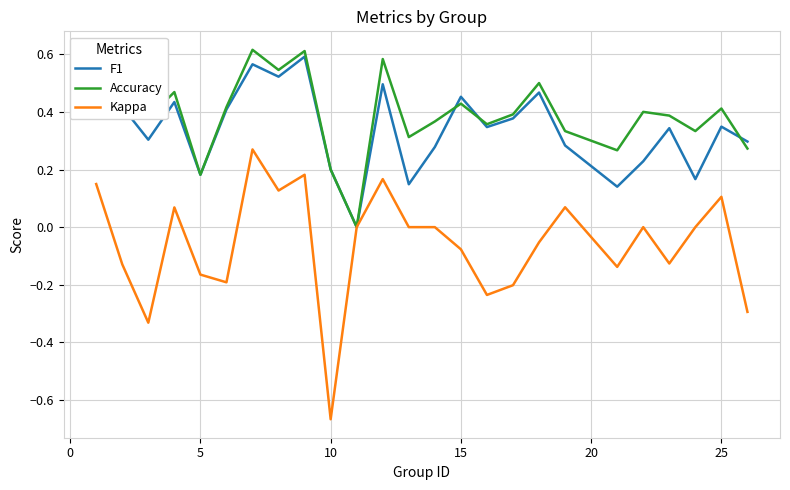

Is this an area chart (filled region under the line)?

No